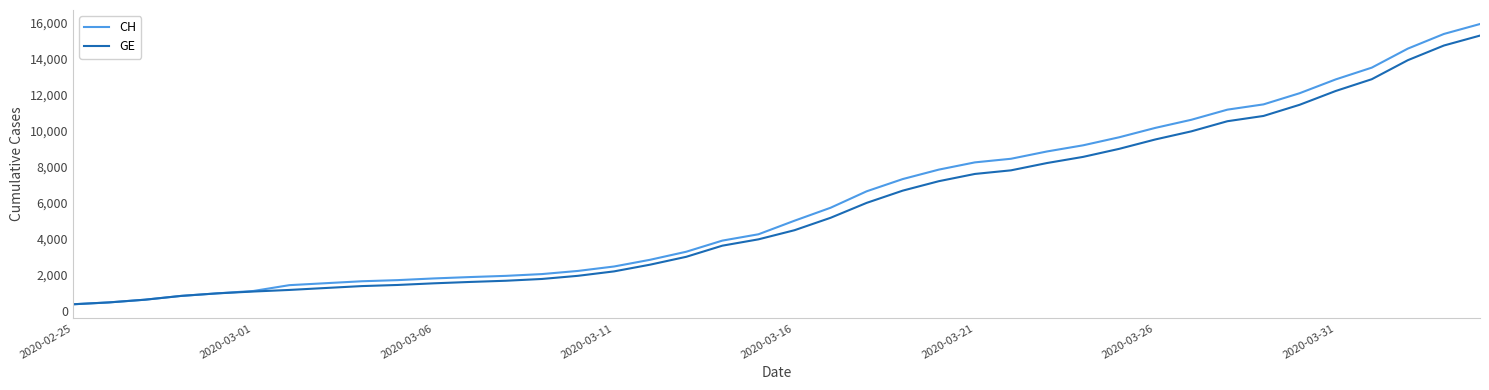

What is the maximum value for CH?

15926